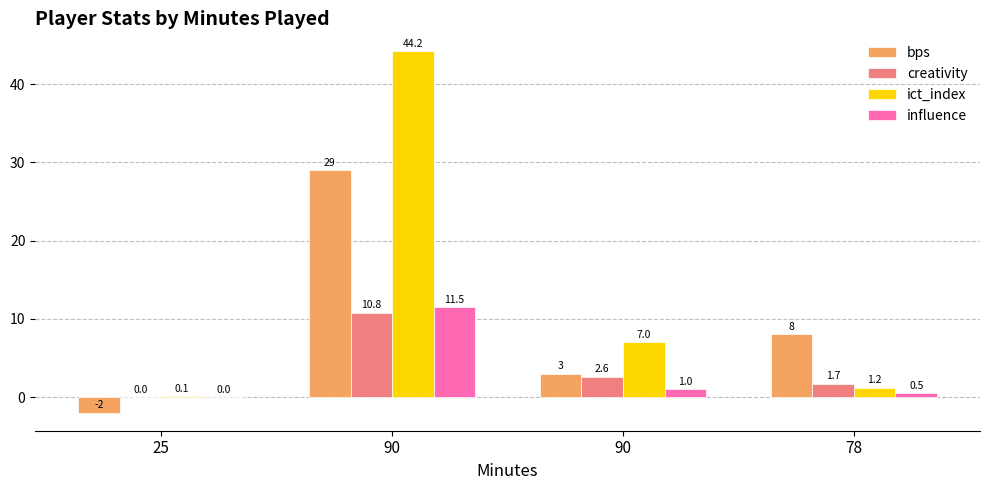

How many data points in creativity are above 2?

2